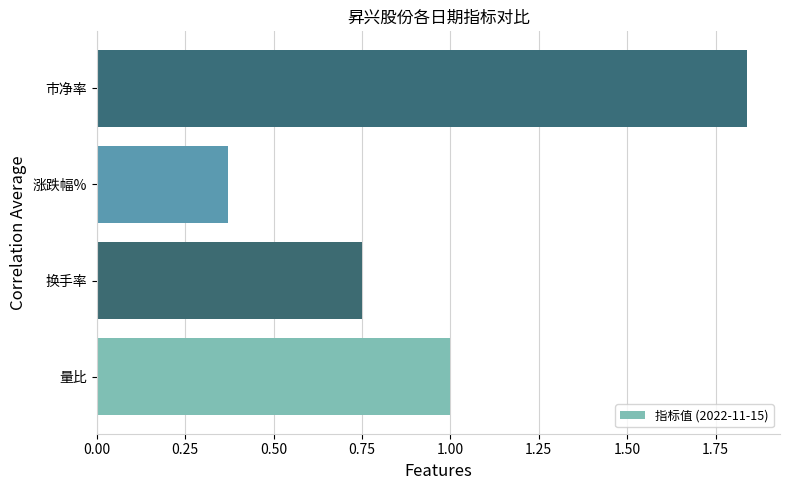

Rank the categories by value from highest to lowest.

市净率, 量比, 换手率, 涨跌幅%